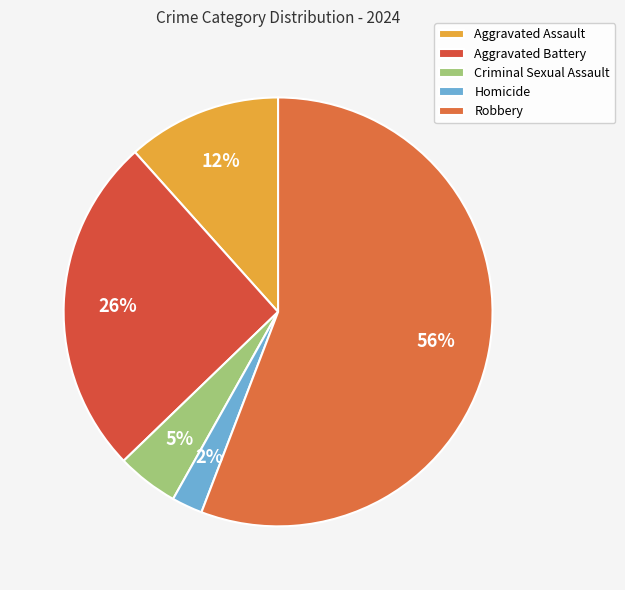

What portion of the pie excludes Aggravated Battery?

74.4%